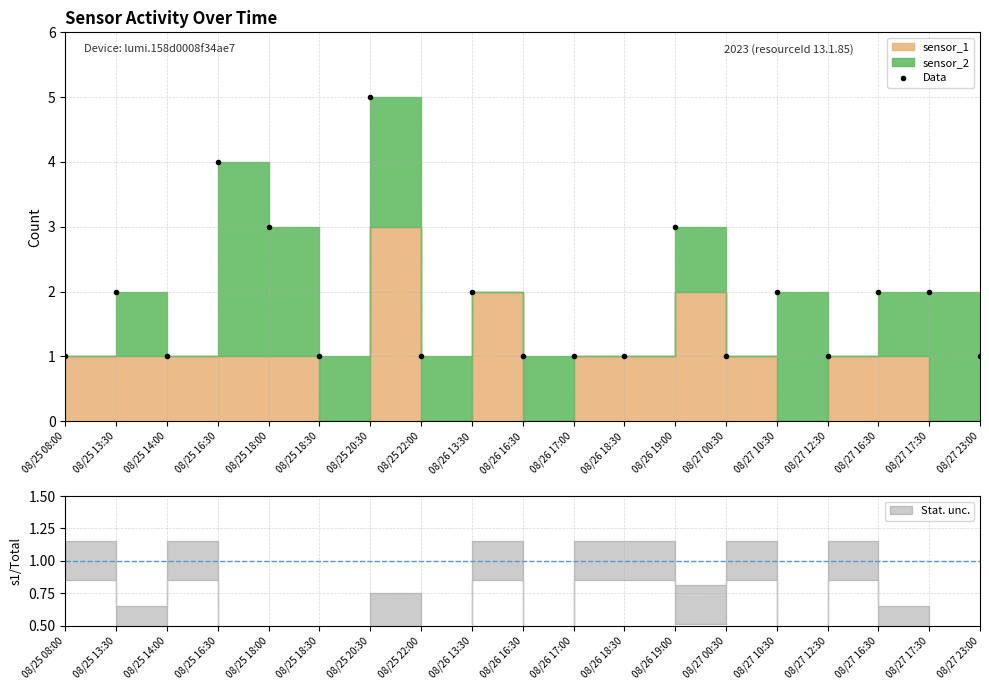

Does the chart have visible grid lines?

Yes